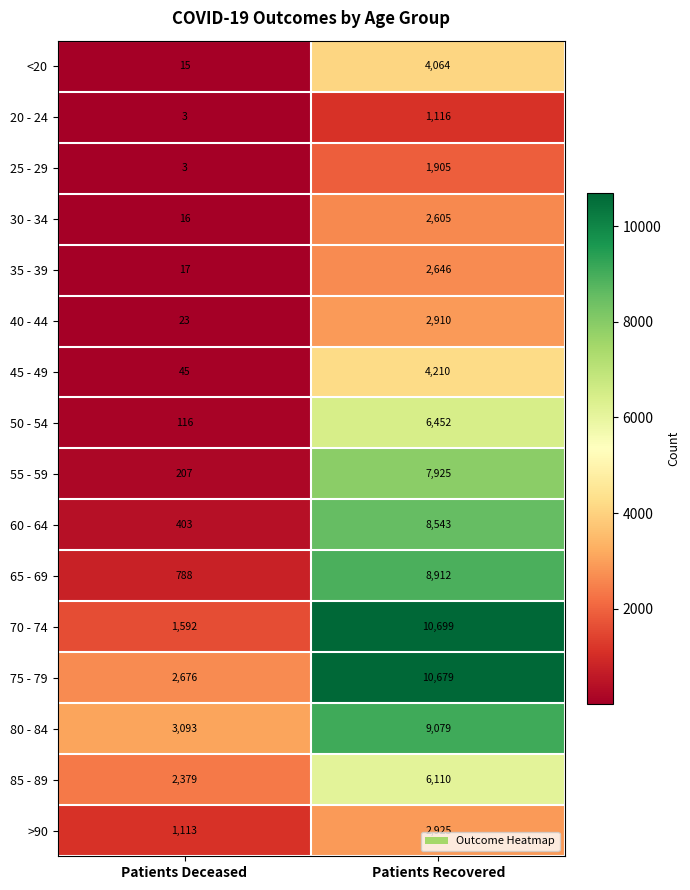

At which category is the sum across all series the highest?

Patients Recovered